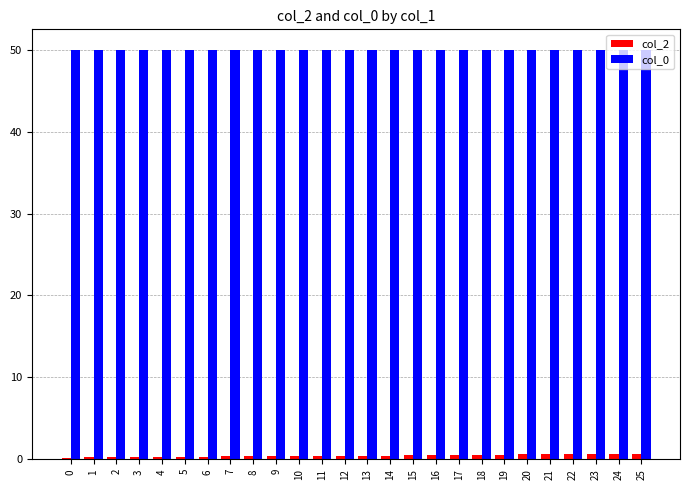

Which series has the largest total across all categories?

col_0